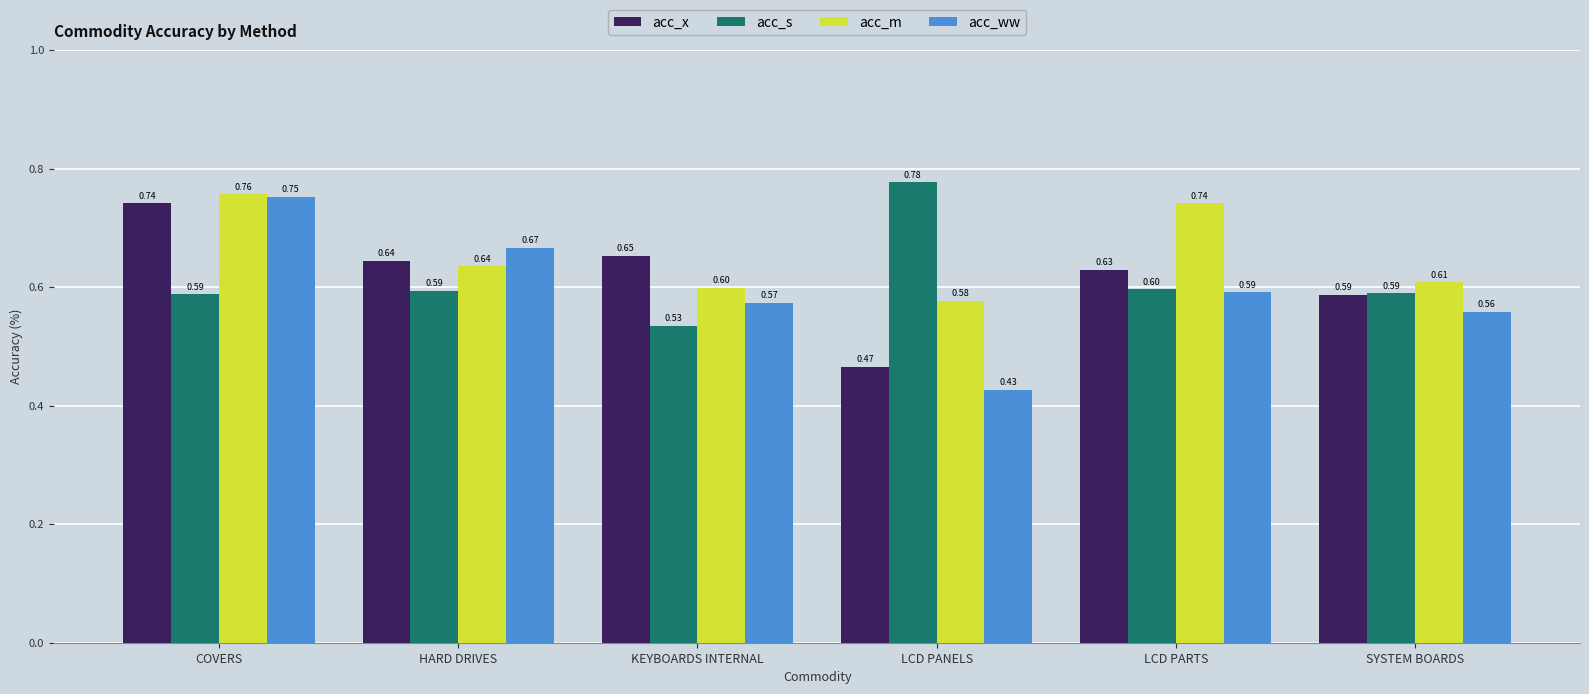

What is the average value of the acc_ww series?

0.6